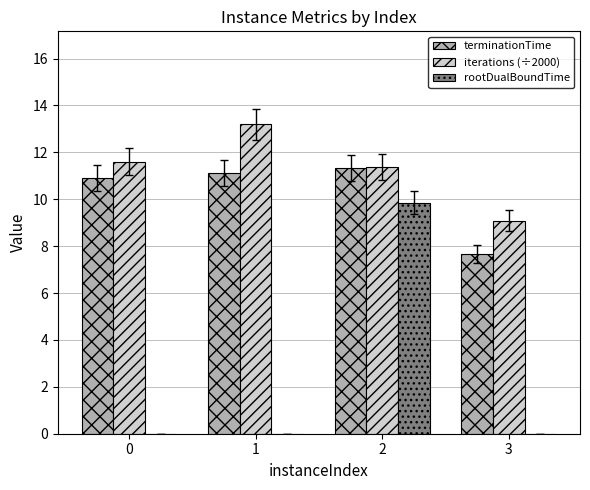

Is it true that terminationTime equals 11.8 at 3?

False